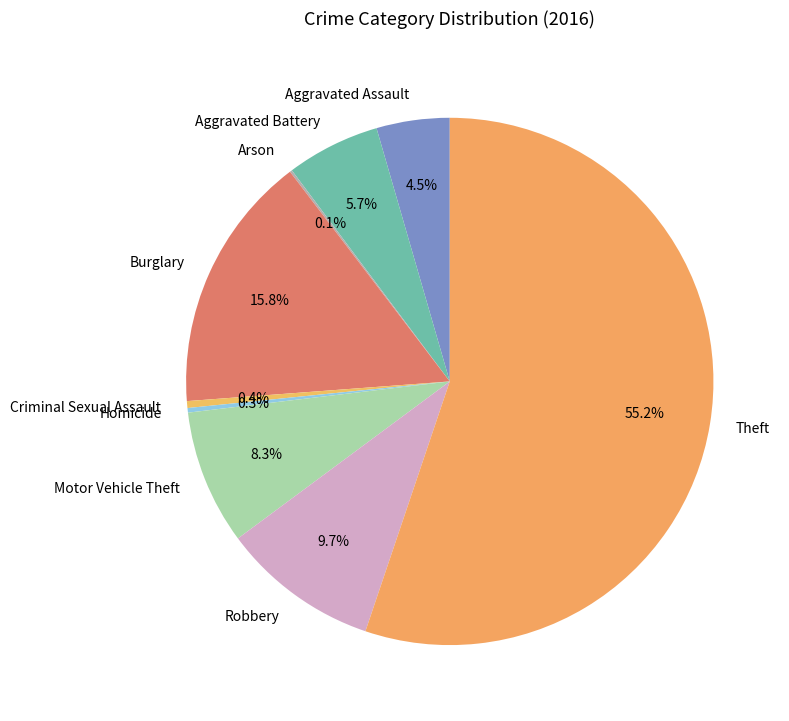

Is there a majority slice in this chart?

Yes